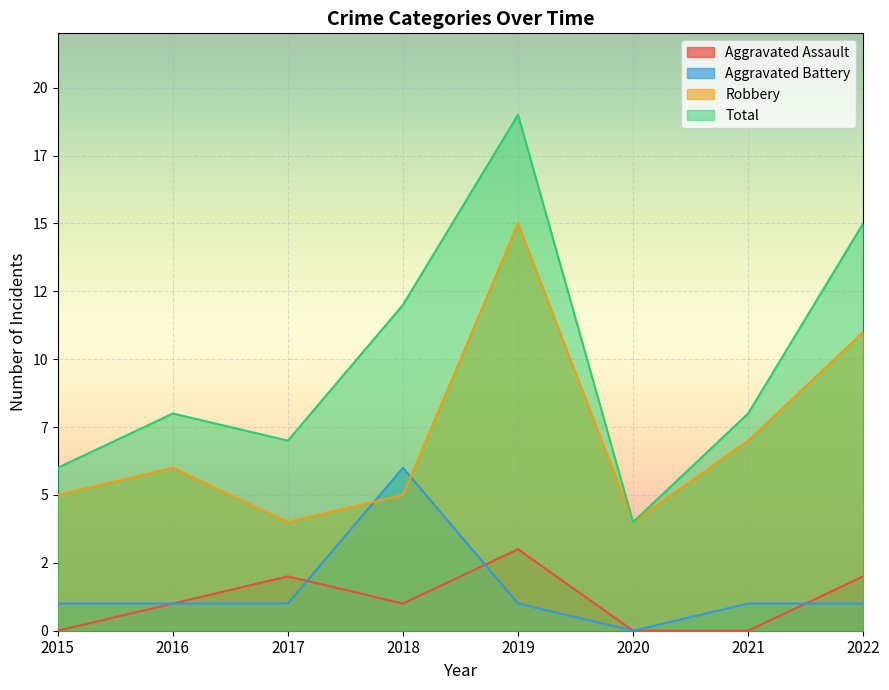

What is the value of the Robbery point at the 5th from the left?

15